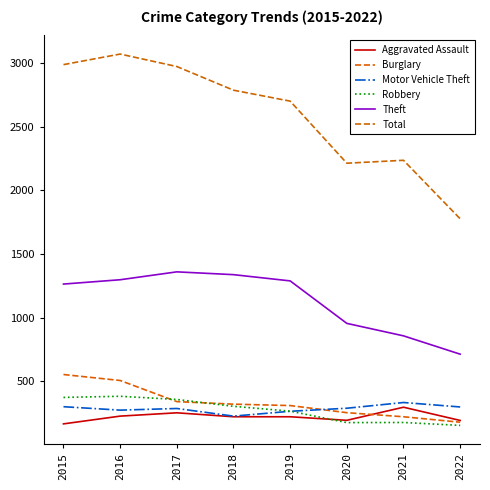

Which series changed the most between 2016 and 2020?

Total